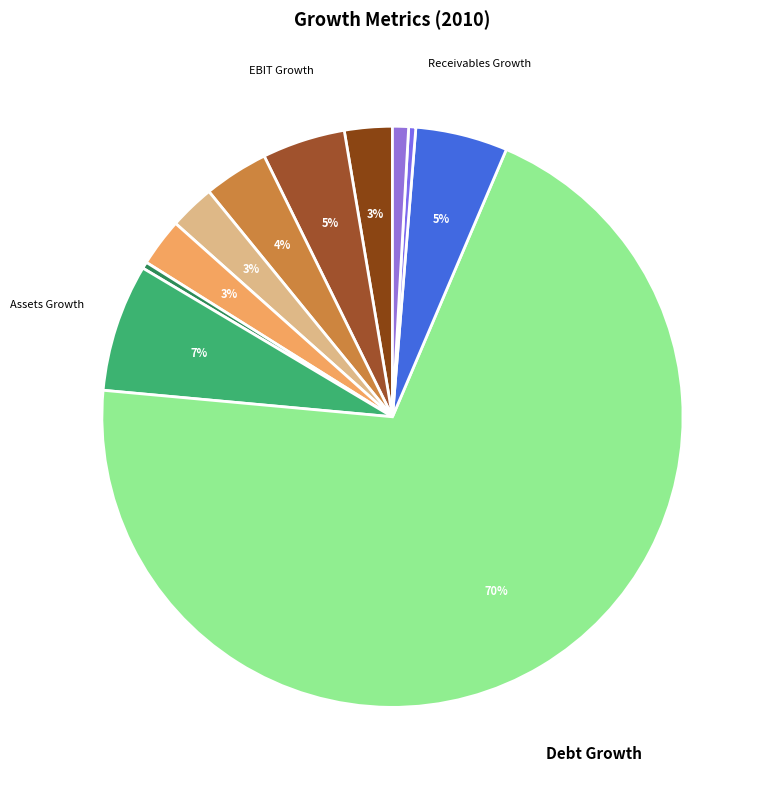

Is there a majority slice in this chart?

Yes